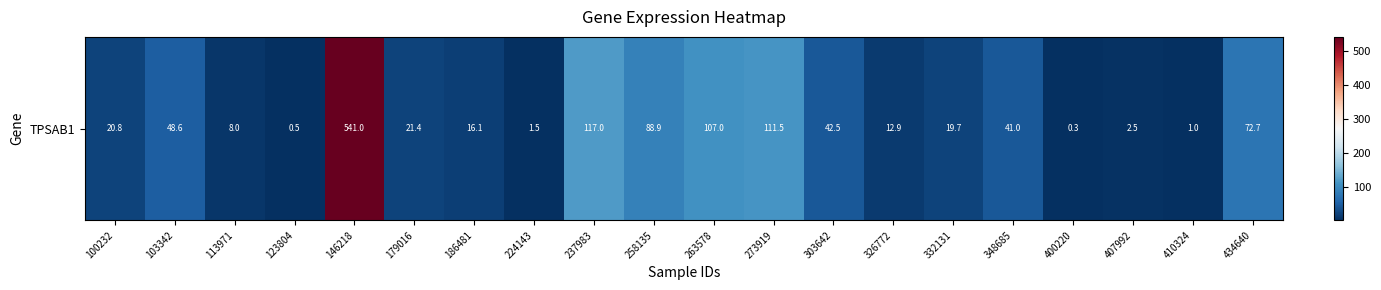

What is the sum of the values at 348685 and 100232?

61.8